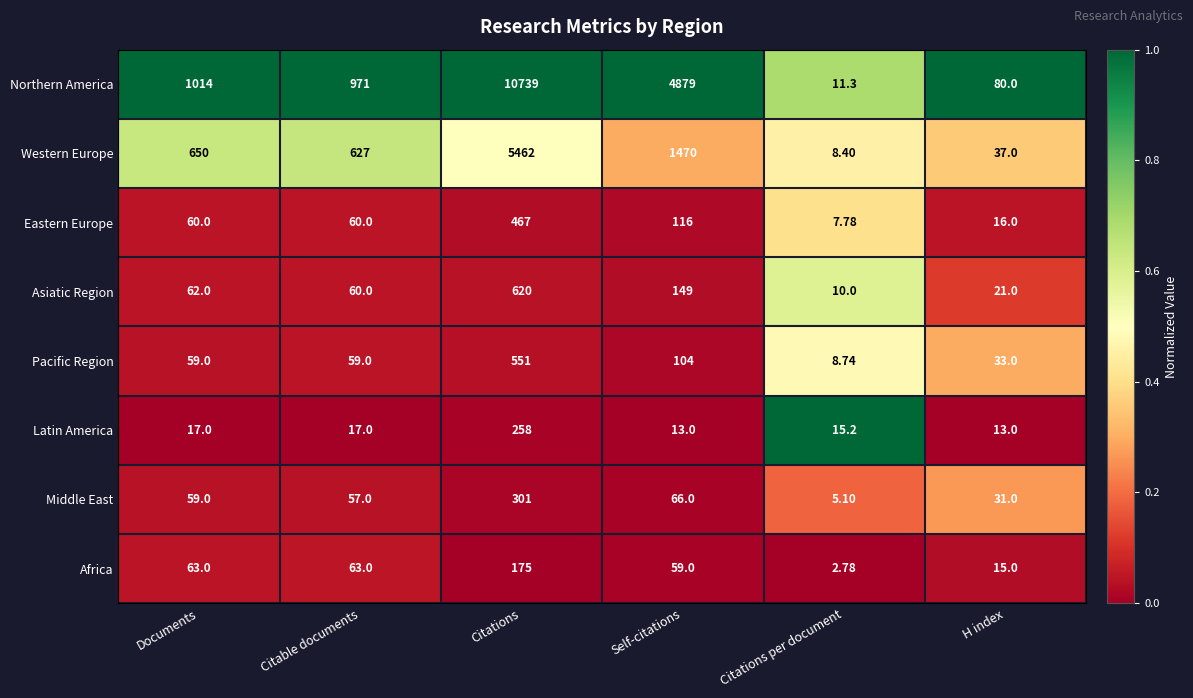

Between Citations and H index, which series saw the biggest shift?

Northern America